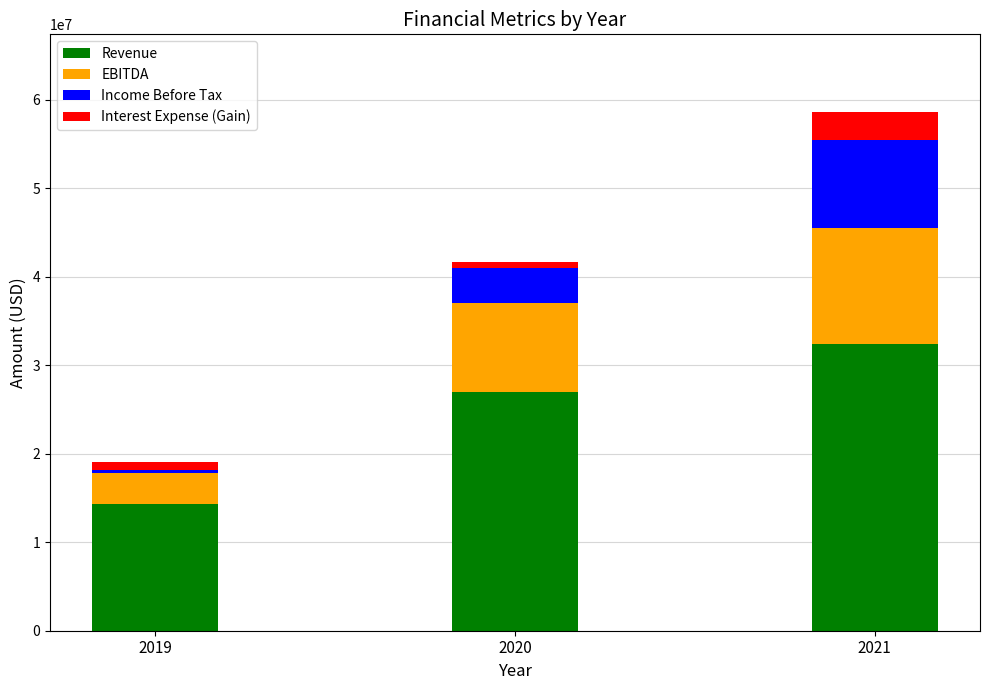

Rank the categories by Revenue value from highest to lowest.

2021, 2020, 2019